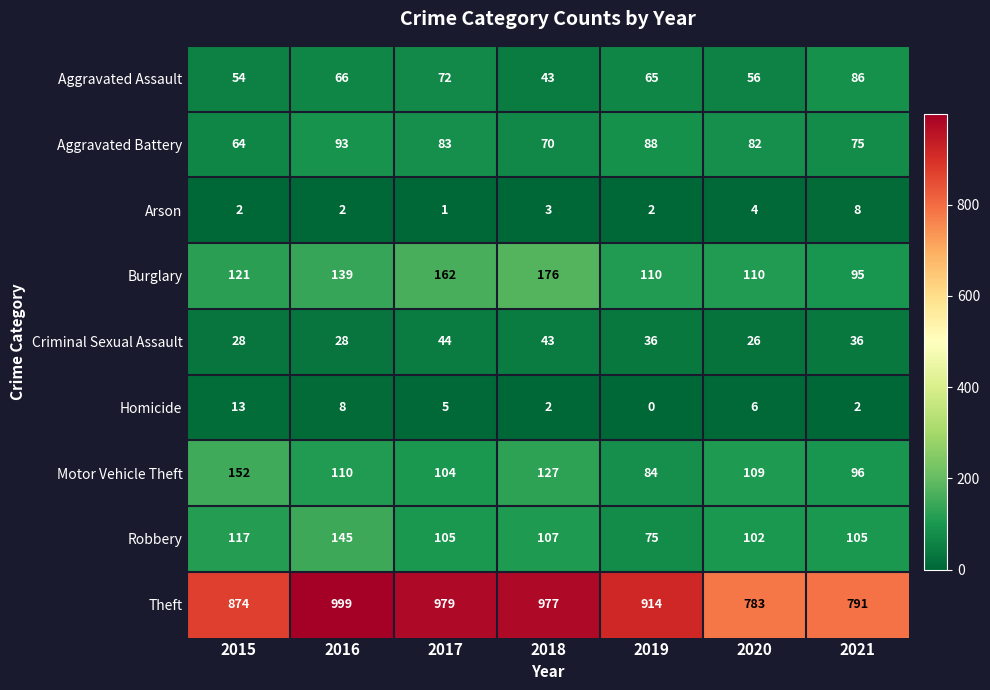

Count the Aggravated Battery values in the range 70 to 88.

5